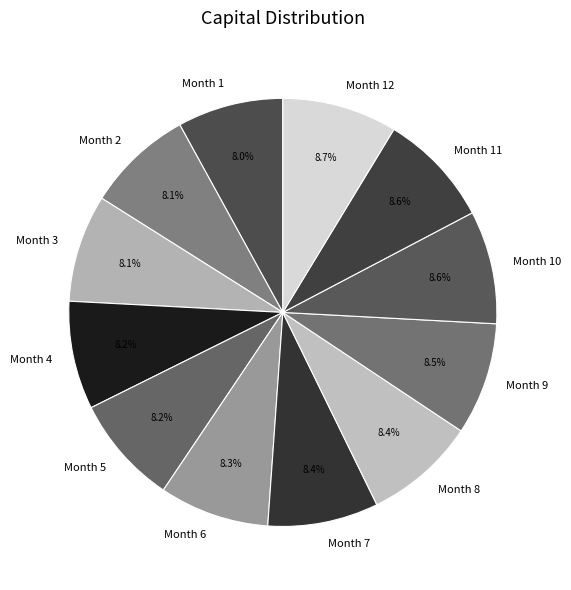

Combined, do Month 8 and Month 3 account for over 50%?

No